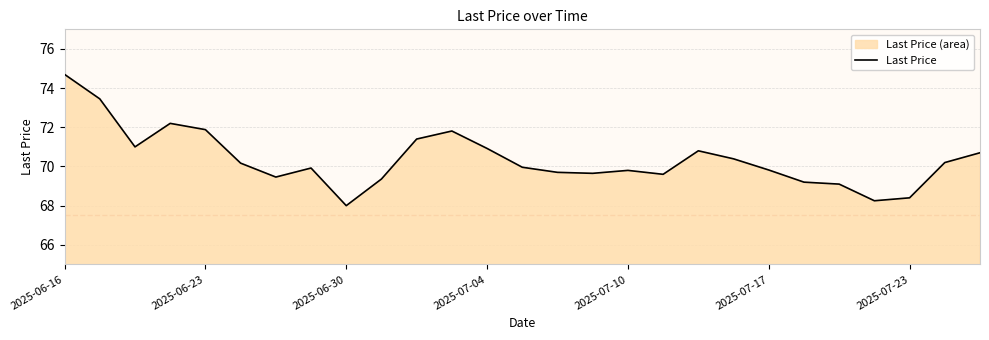

What position from the right is 19?

8